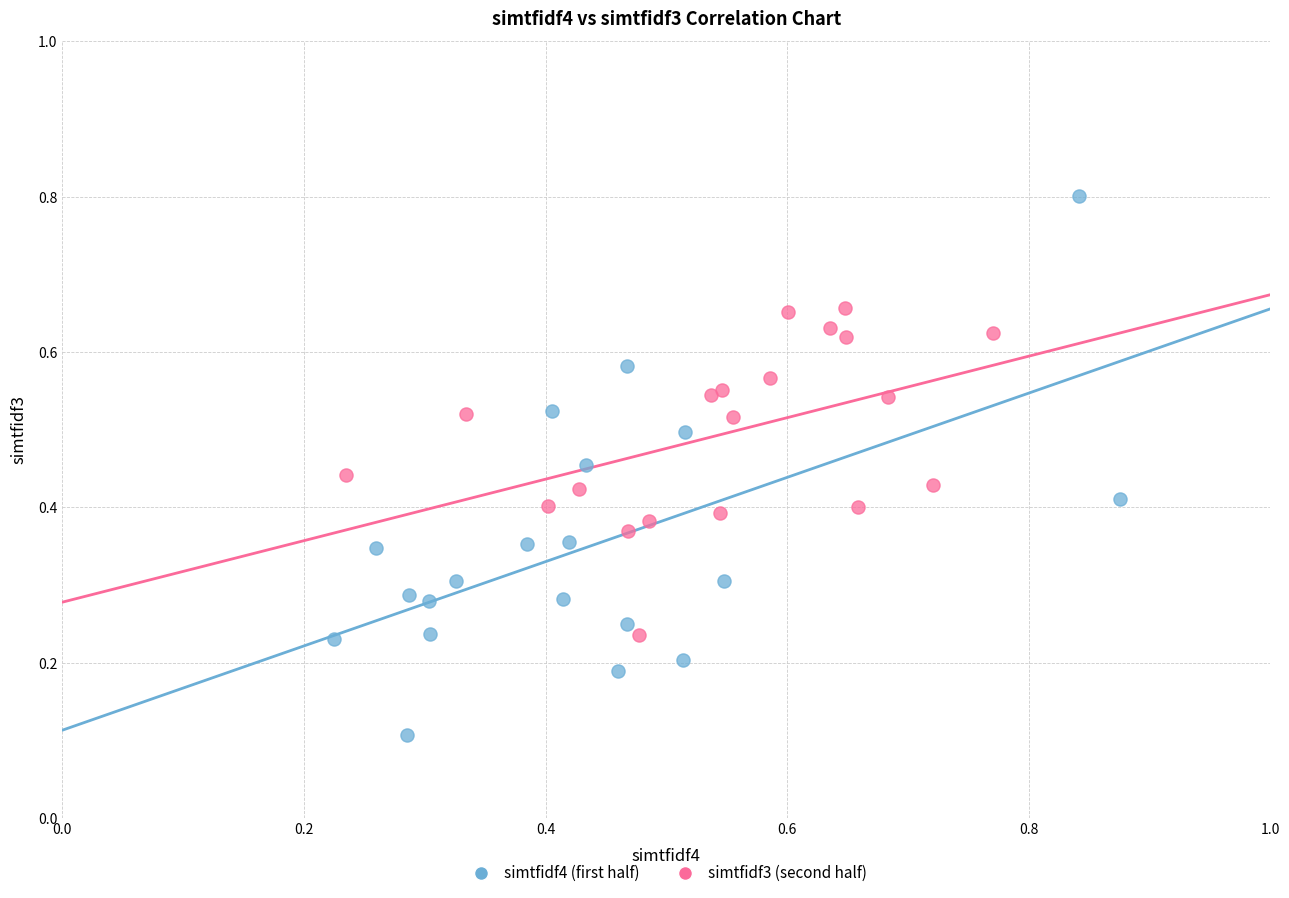

Which series has the largest Y range (max minus min)?

simtfidf4 (first half)